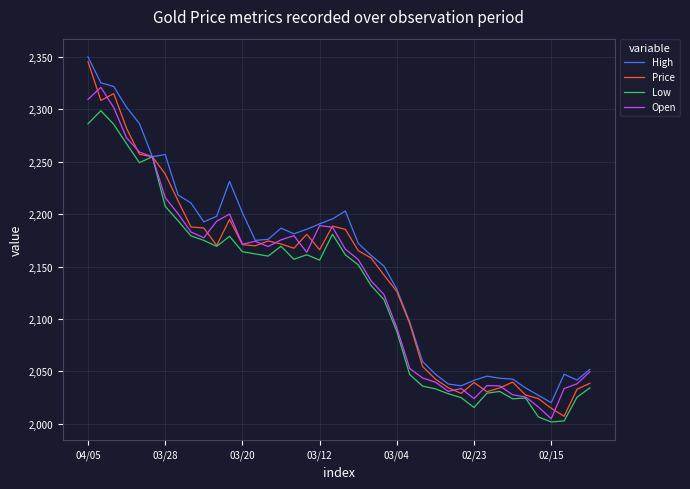

List the series in order of their overall mean, highest first.

High, Price, Open, Low